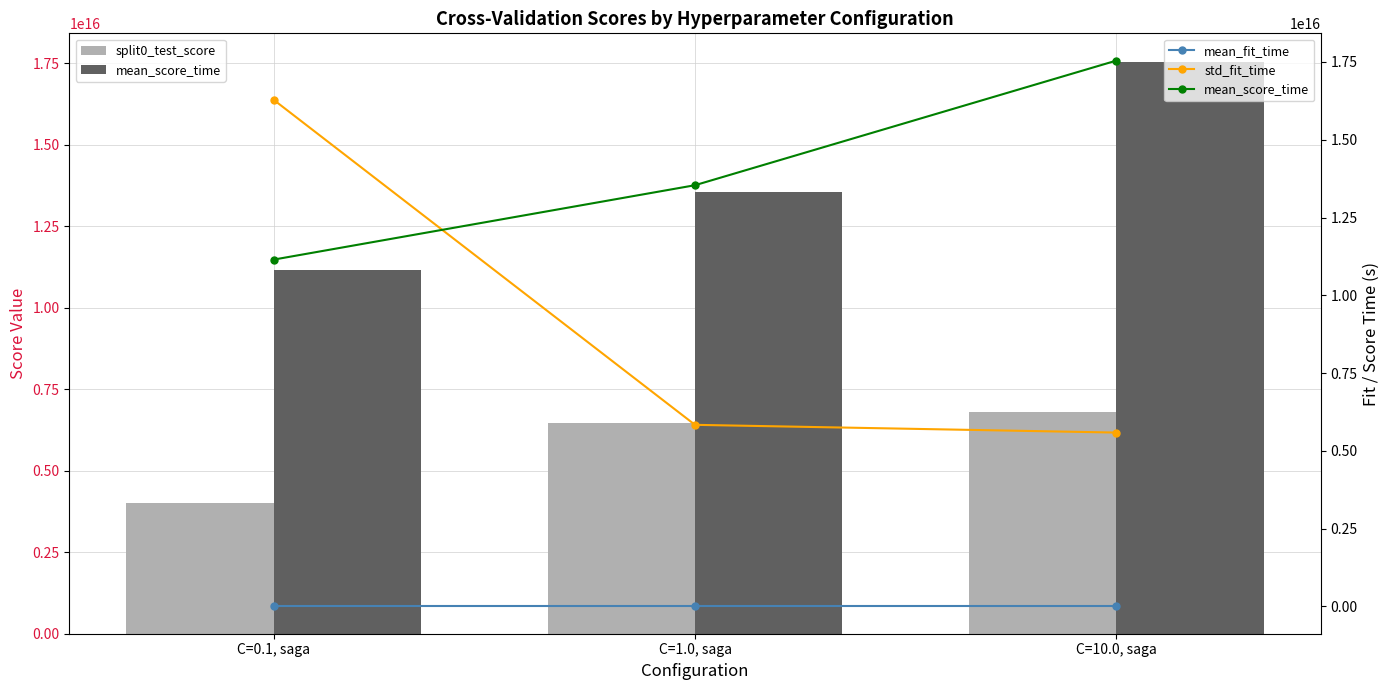

At which category is the sum across all series the highest?

C=0.1, saga